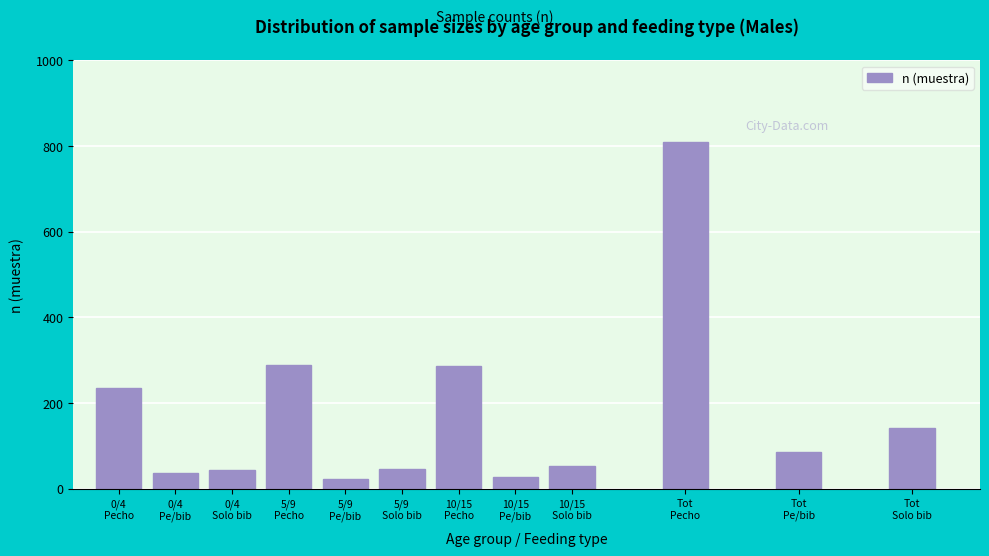

What is the value of the 4th bar from the left?

288